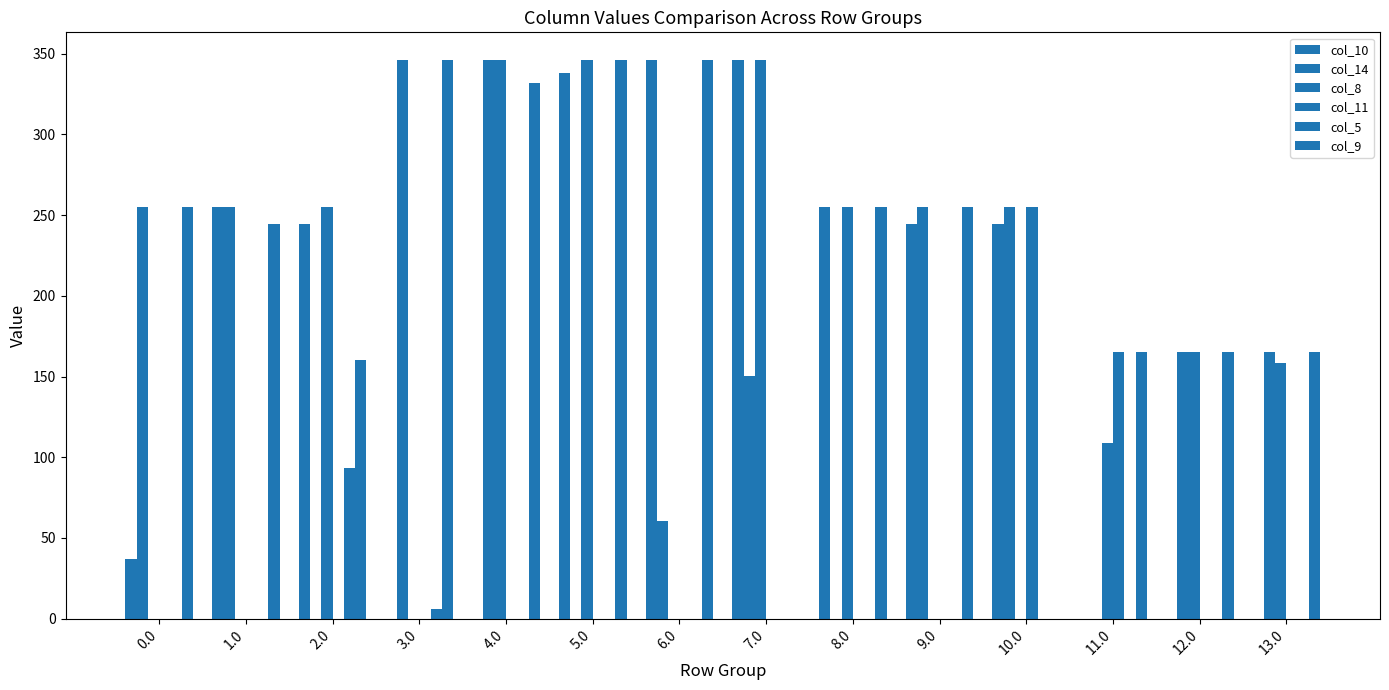

How many distinct data groups are displayed?

6